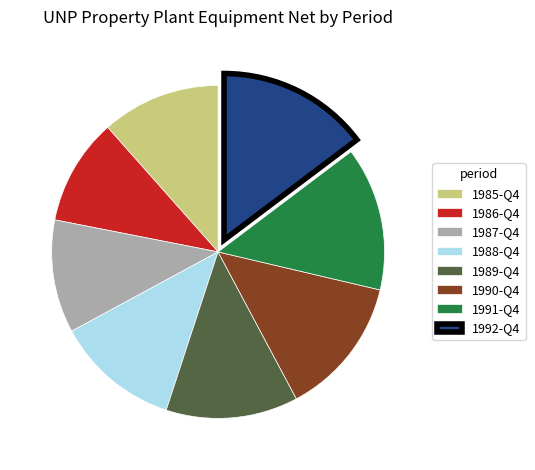

What is the ratio of the value at 1988-Q4 to the value at 1991-Q4?

0.9